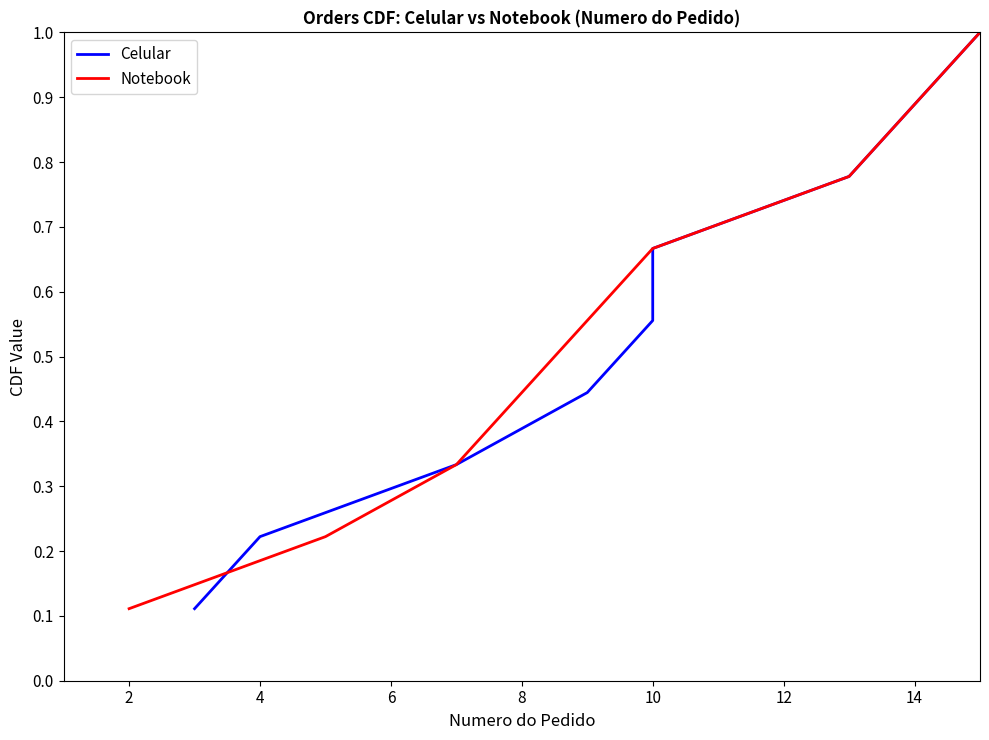

What is the greatest value displayed?

1.0